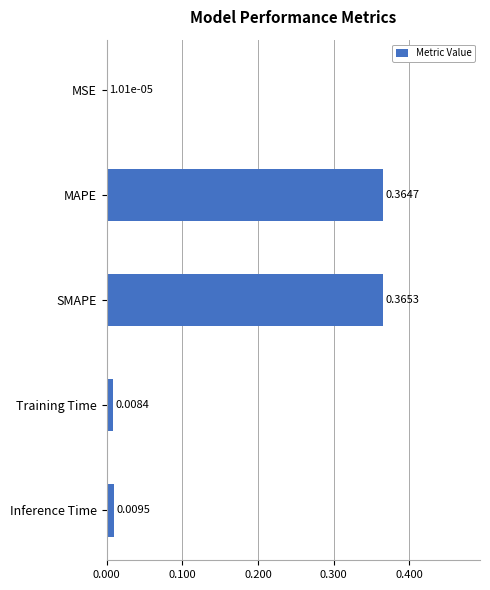

Which label corresponds to the largest value in the chart?

SMAPE